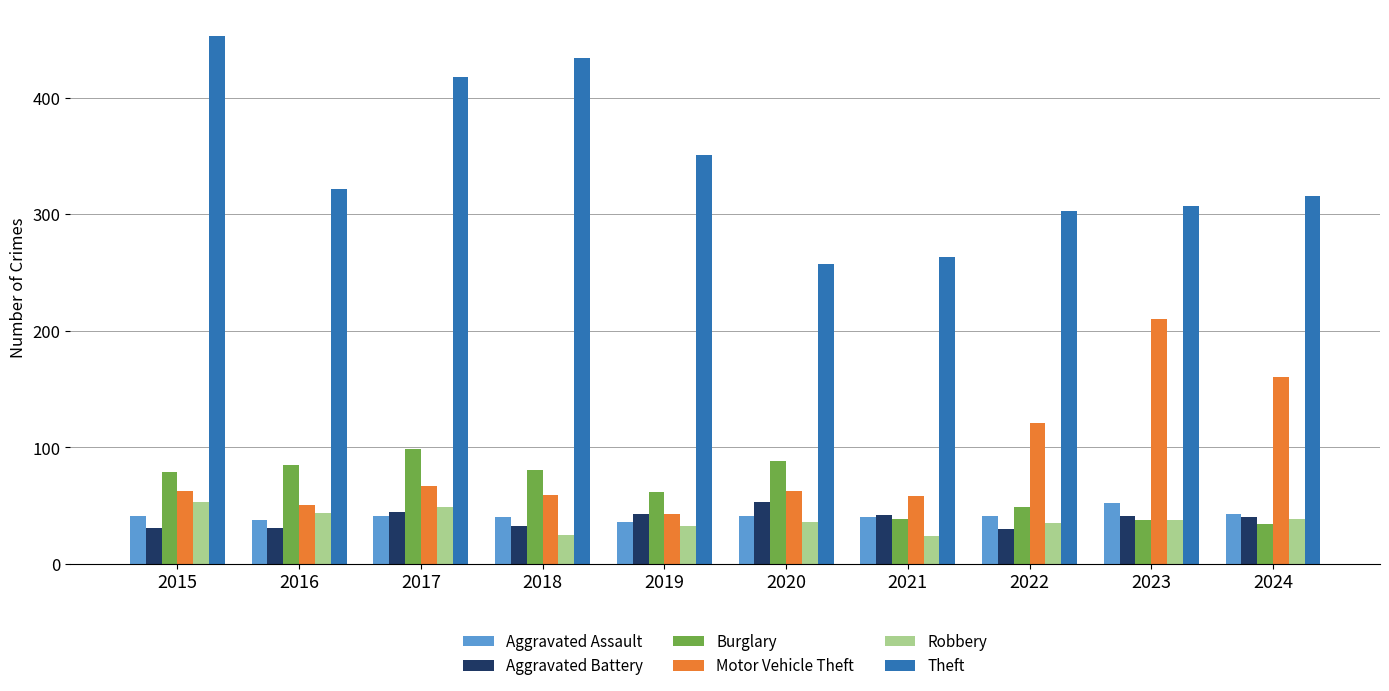

Which series has the largest total across all categories?

Theft